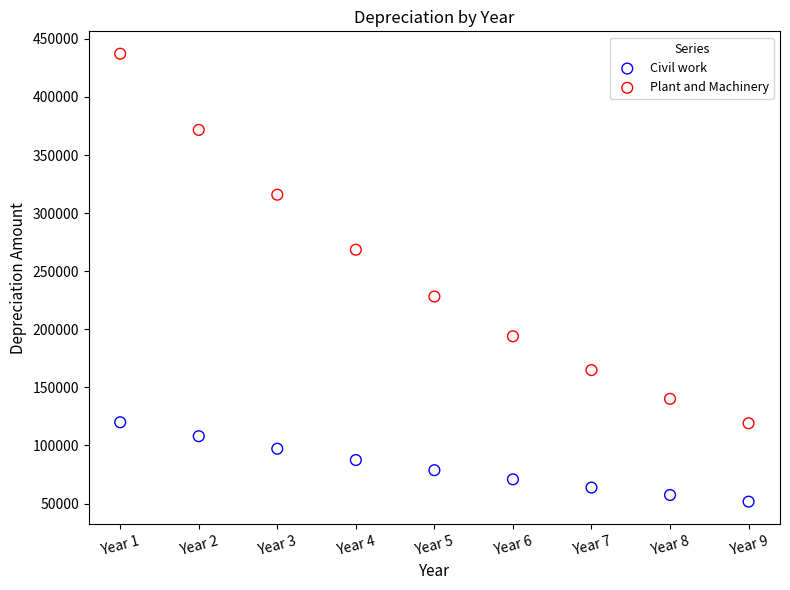

Which series has the widest spread of Y values?

Plant and Machinery